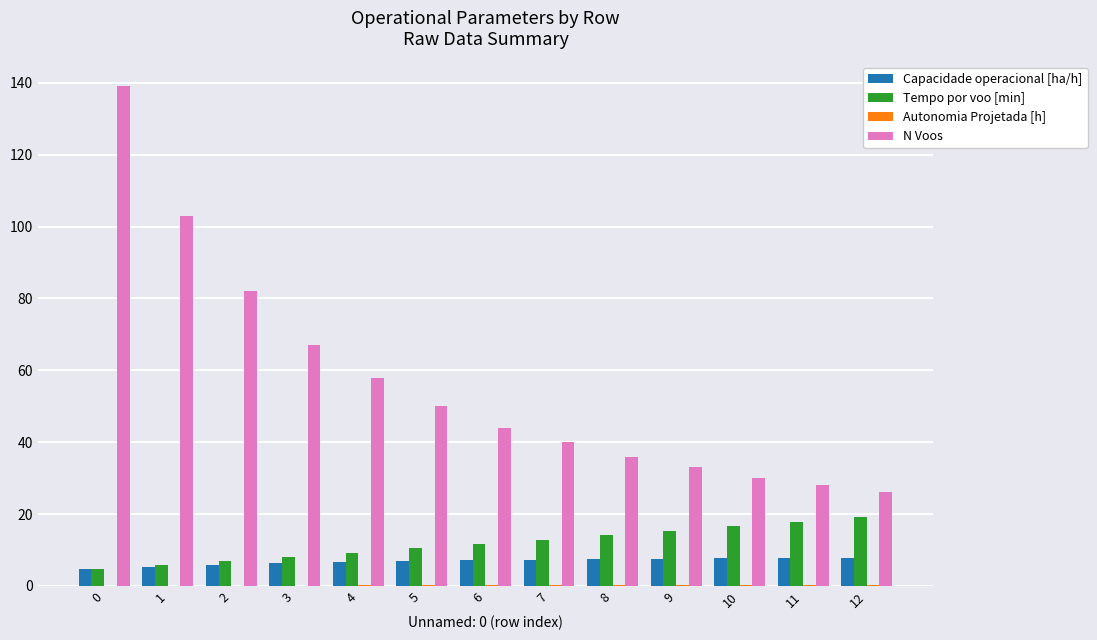

Is the value of Tempo por voo [min] at 11 greater than the value of Capacidade operacional [ha/h] at 4?

Yes